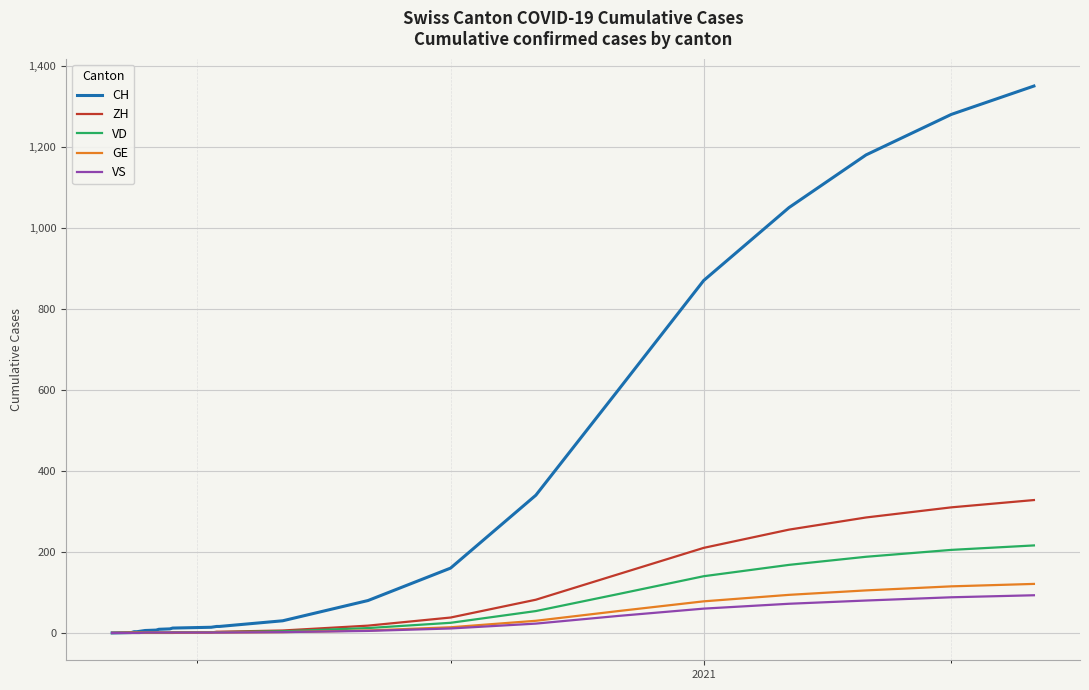

What is the highest value of the CH series?

1350